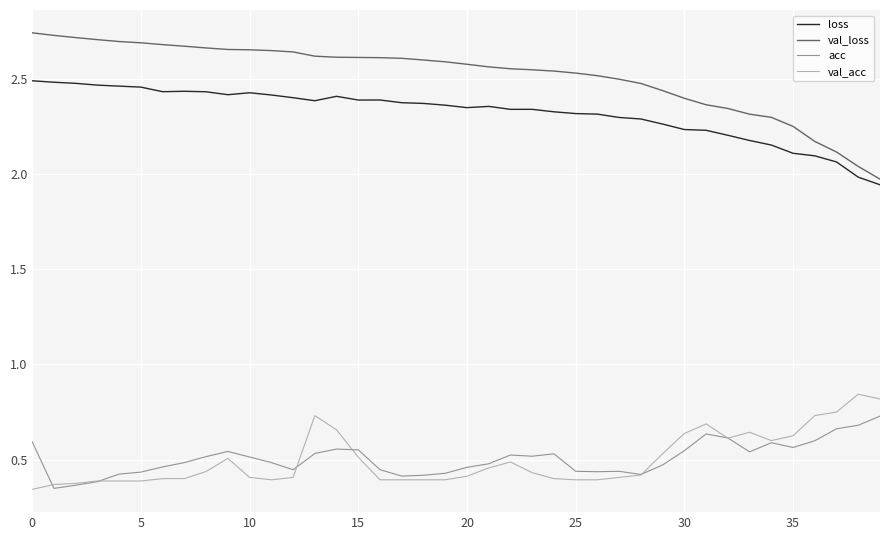

Rank the series by their maximum value, from highest to lowest.

val_loss, loss, val_acc, acc